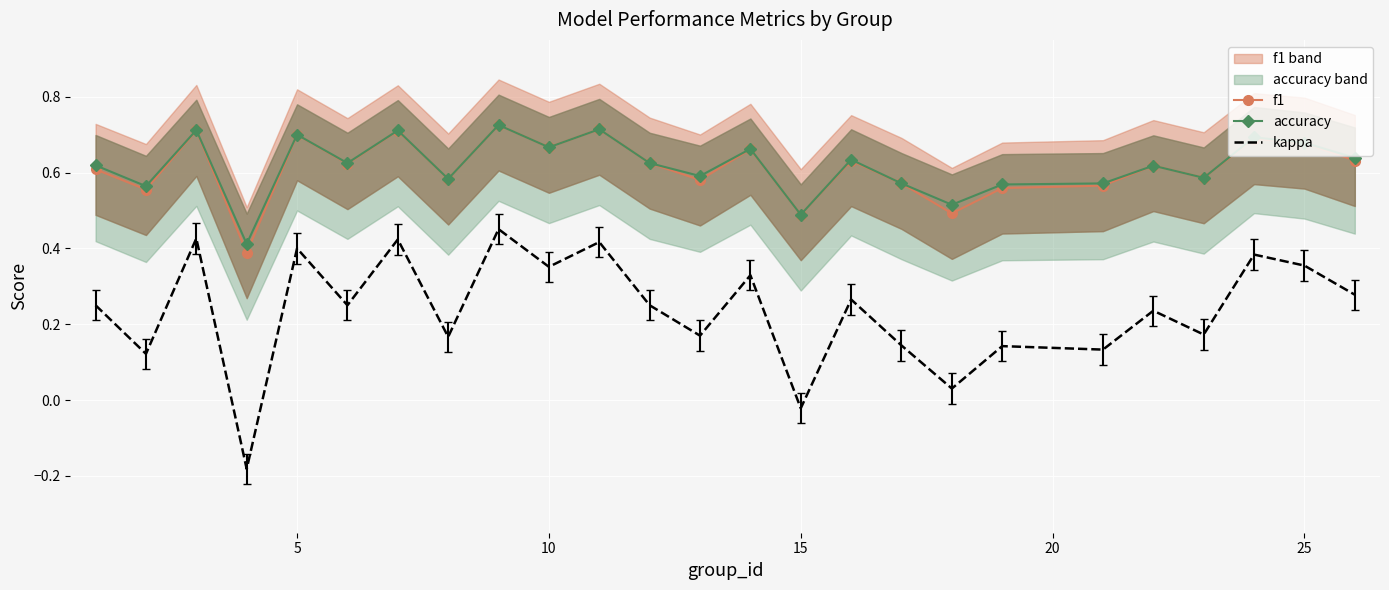

What is the difference between the maximum and minimum values in the accuracy series?

0.3